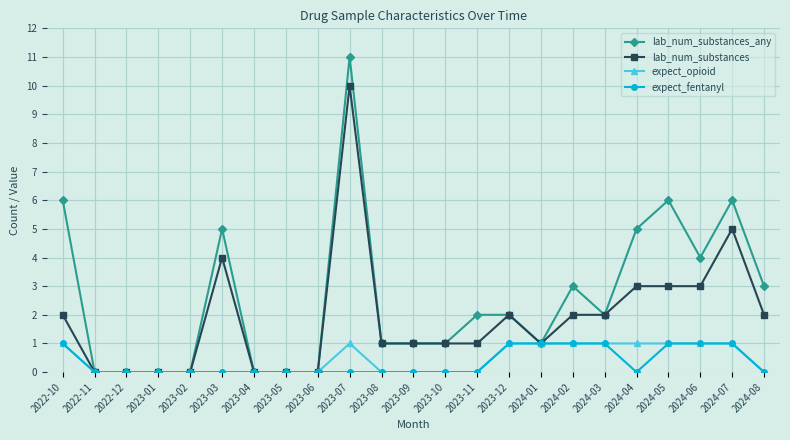

At which label does lab_num_substances_any first exceed 2?

2022-10